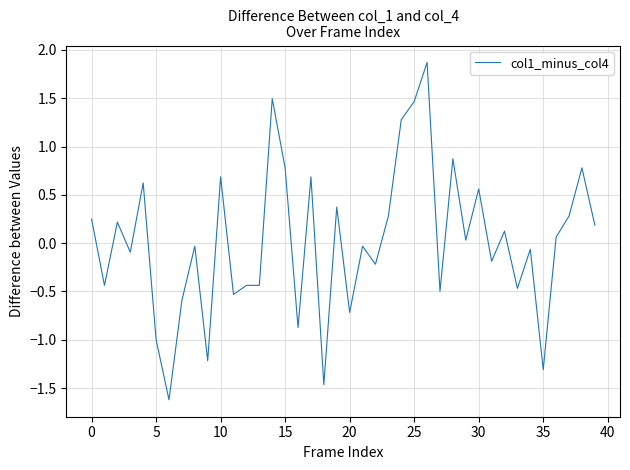

How many lines are shown in the chart?

1